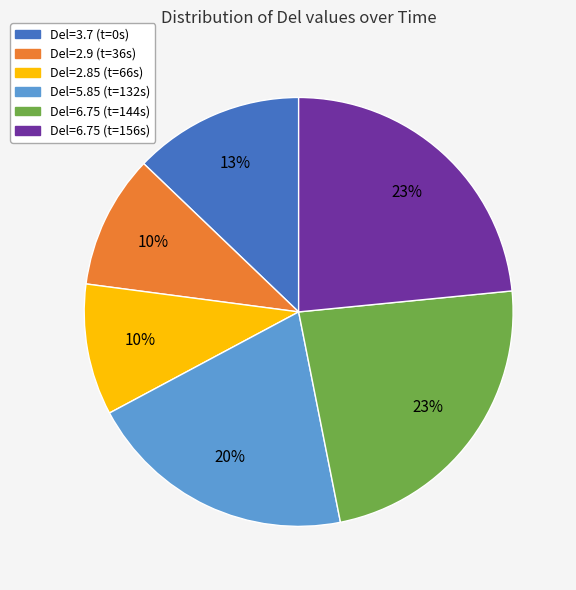

To the nearest percent, what is the difference between the Del=6.75 (t=144s) and Del=2.9 (t=36s) slice percentages?

13%